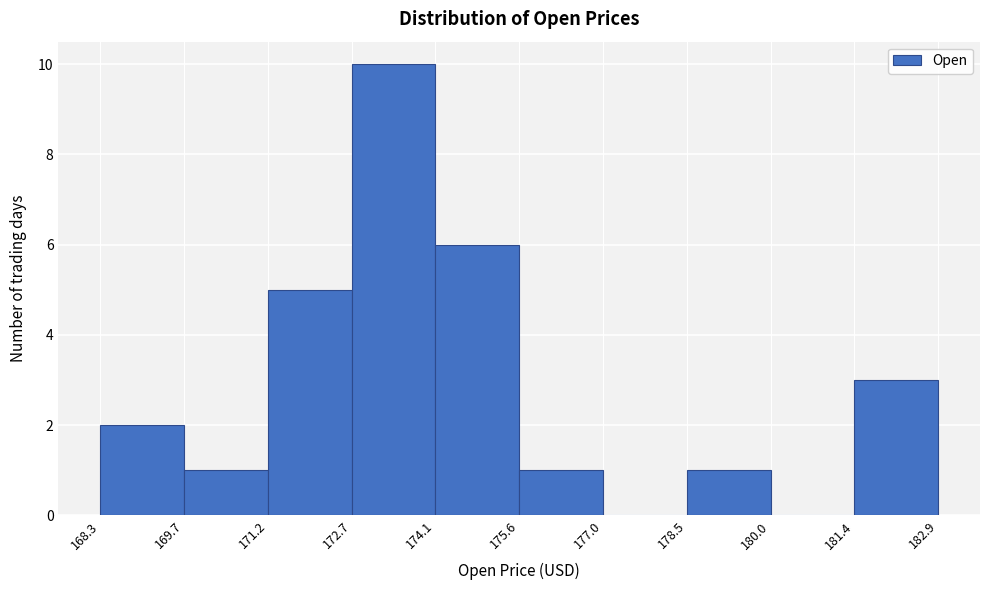

Reading left to right, list every bar in this chart as the range it spans on the x-axis followed by its height. The values are not printed on the chart, so give them approximately, as read against the axis.

168.3 to 169.7: 2
169.7 to 171.2: 1
171.2 to 172.7: 5
172.7 to 174.1: 10
174.1 to 175.6: 6
175.6 to 177.0: 1
177.0 to 178.5: 0
178.5 to 180.0: 1
180.0 to 181.4: 0
181.4 to 182.9: 3